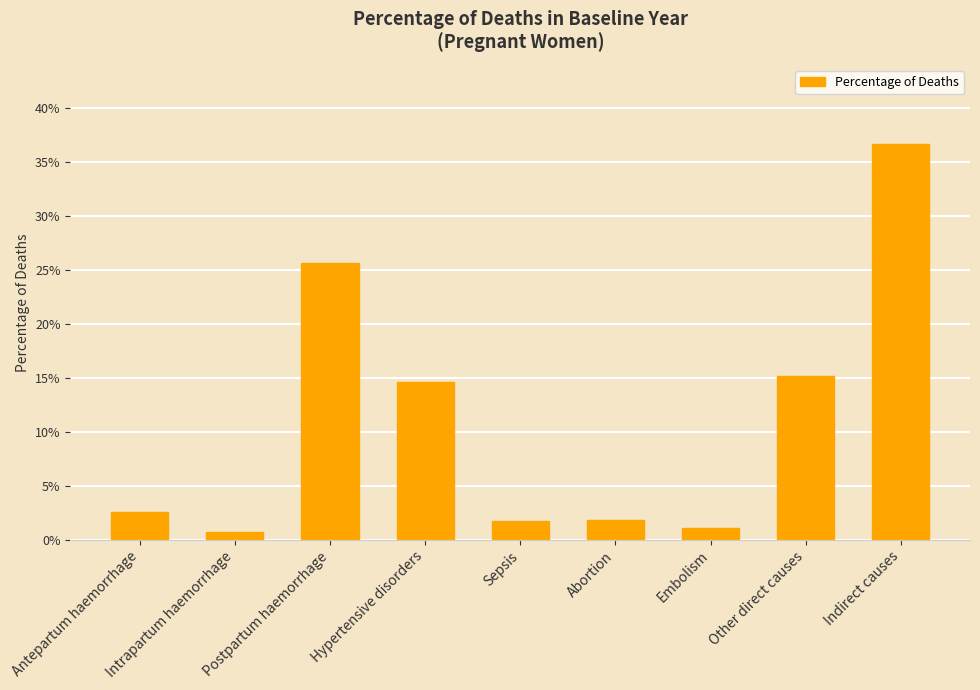

True or false: the data shows 0.0 at Intrapartum haemorrhage.

False